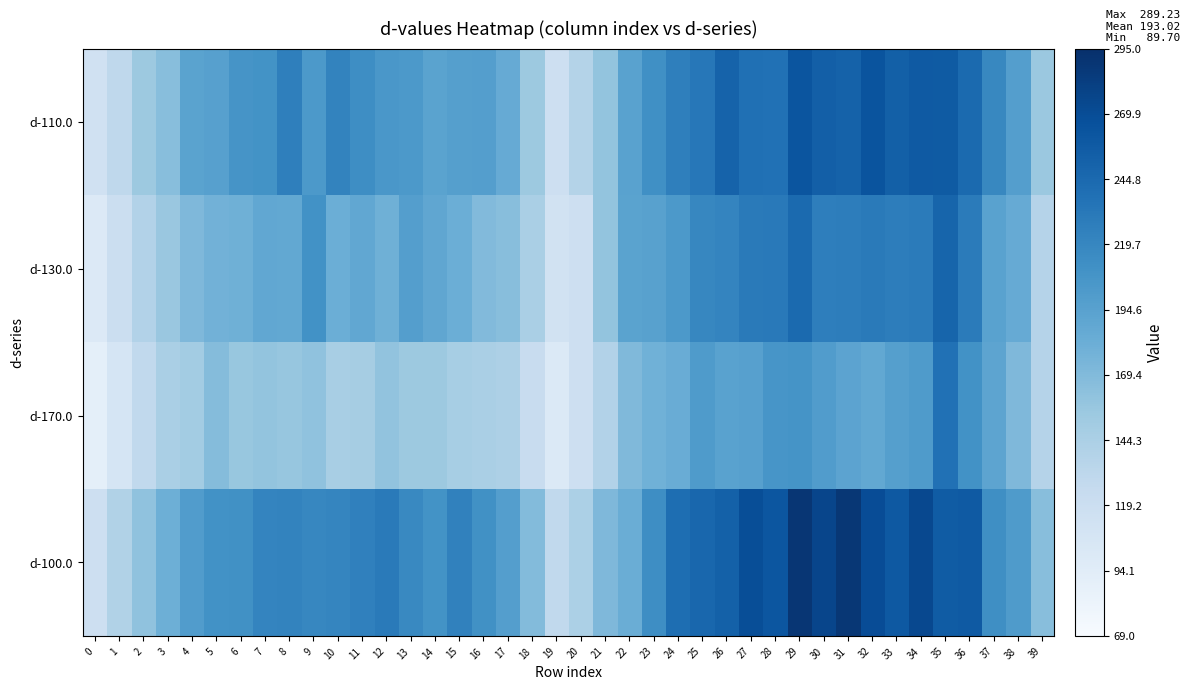

Reading right to left, extract all data points from this chart.

d-110.0: 39=155.2	38=197.9	37=219.0	36=244.3	35=257.1	34=258.6	33=253.2	32=263.9	31=251.3	30=253.6	29=262.7	28=238.4	27=239.3	26=250.3	25=232.8	24=226.0	23=211.8	22=193.8	21=159.3	20=138.7	19=117.3	18=153.8	17=184.9	16=197.8	15=196.8	14=192.6	13=202.9	12=204.8	11=213.5	10=222.2	9=203.1	8=225.3	7=208.8	6=207.5	5=195.3	4=192.8	3=165.7	2=153.9	1=130.0	0=113.6
d-130.0: 39=137.8	38=185.0	37=193.7	36=229.2	35=248.5	34=229.2	33=227.5	32=229.9	31=227.8	30=226.3	29=244.1	28=230.7	27=230.4	26=220.9	25=219.8	24=203.0	23=195.0	22=193.0	21=159.9	20=117.0	19=112.5	18=145.0	17=165.5	16=169.5	15=181.7	14=189.4	13=197.0	12=179.6	11=188.7	10=181.6	9=209.4	8=187.7	7=188.4	6=179.6	5=178.3	4=170.6	3=155.9	2=138.8	1=119.4	0=99.6
d-170.0: 39=137.4	38=170.6	37=190.9	36=209.8	35=238.3	34=200.6	33=196.5	32=188.1	31=192.2	30=199.0	29=208.1	28=206.1	27=196.0	26=194.2	25=201.0	24=183.1	23=178.7	22=170.1	21=139.6	20=117.0	19=100.6	18=122.9	17=143.0	16=145.7	15=147.2	14=153.8	13=154.3	12=160.3	11=147.6	10=145.9	9=161.4	8=157.3	7=159.8	6=157.2	5=167.5	4=150.0	3=145.8	2=128.7	1=107.3	0=89.7
d-100.0: 39=165.7	38=201.2	37=212.8	36=258.7	35=256.9	34=273.2	33=259.4	32=269.9	31=288.4	30=276.1	29=289.2	28=261.7	27=268.6	26=251.8	25=246.5	24=240.9	23=213.1	22=182.9	21=170.7	20=143.5	19=128.3	18=168.4	17=197.5	16=210.9	15=223.9	14=209.1	13=217.5	12=230.2	11=225.2	10=220.4	9=219.1	8=221.9	7=221.5	6=210.9	5=209.8	4=198.8	3=180.6	2=160.9	1=140.5	0=117.0